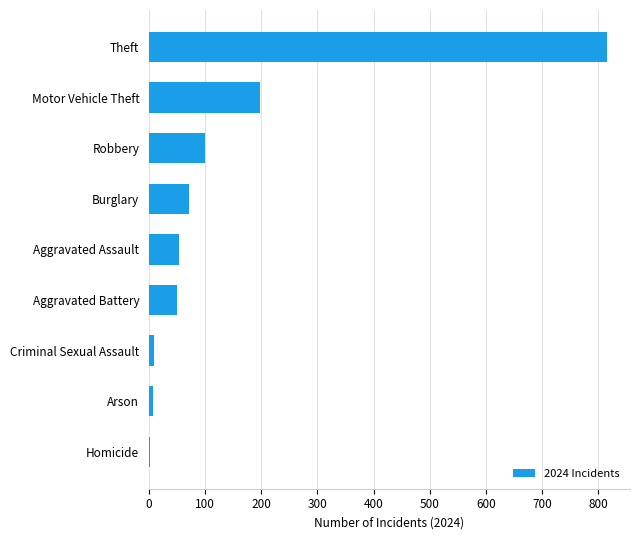

What is the change in value from Aggravated Battery to Theft?

+766